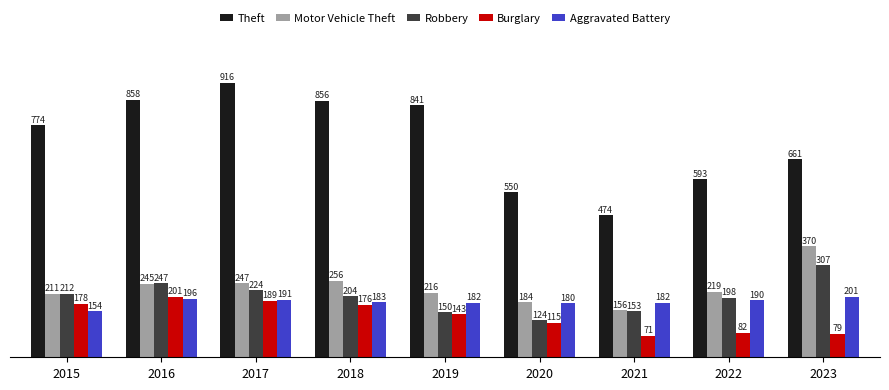

Is the value of Theft at 2022 greater than the value of Burglary at 2018?

Yes